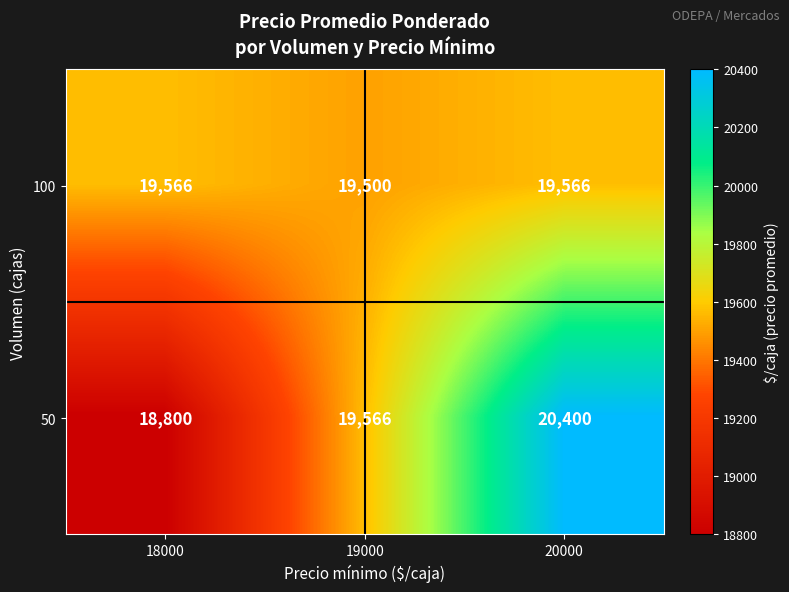

Rank the series at 18000 from highest to lowest value.

100, 50